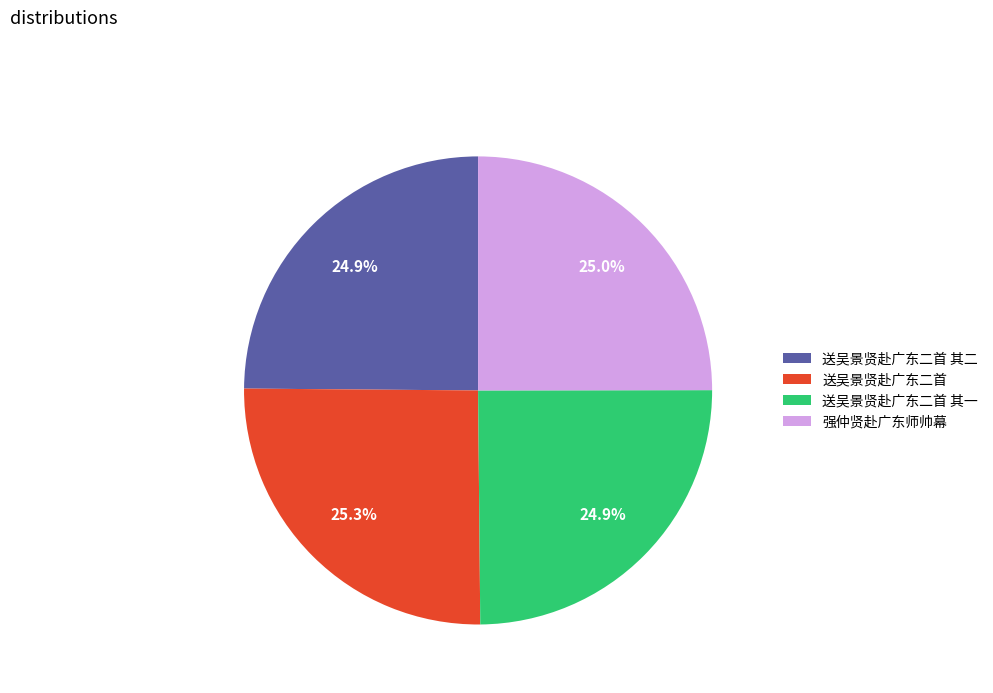

Is there any slice that represents more than half of the pie?

No